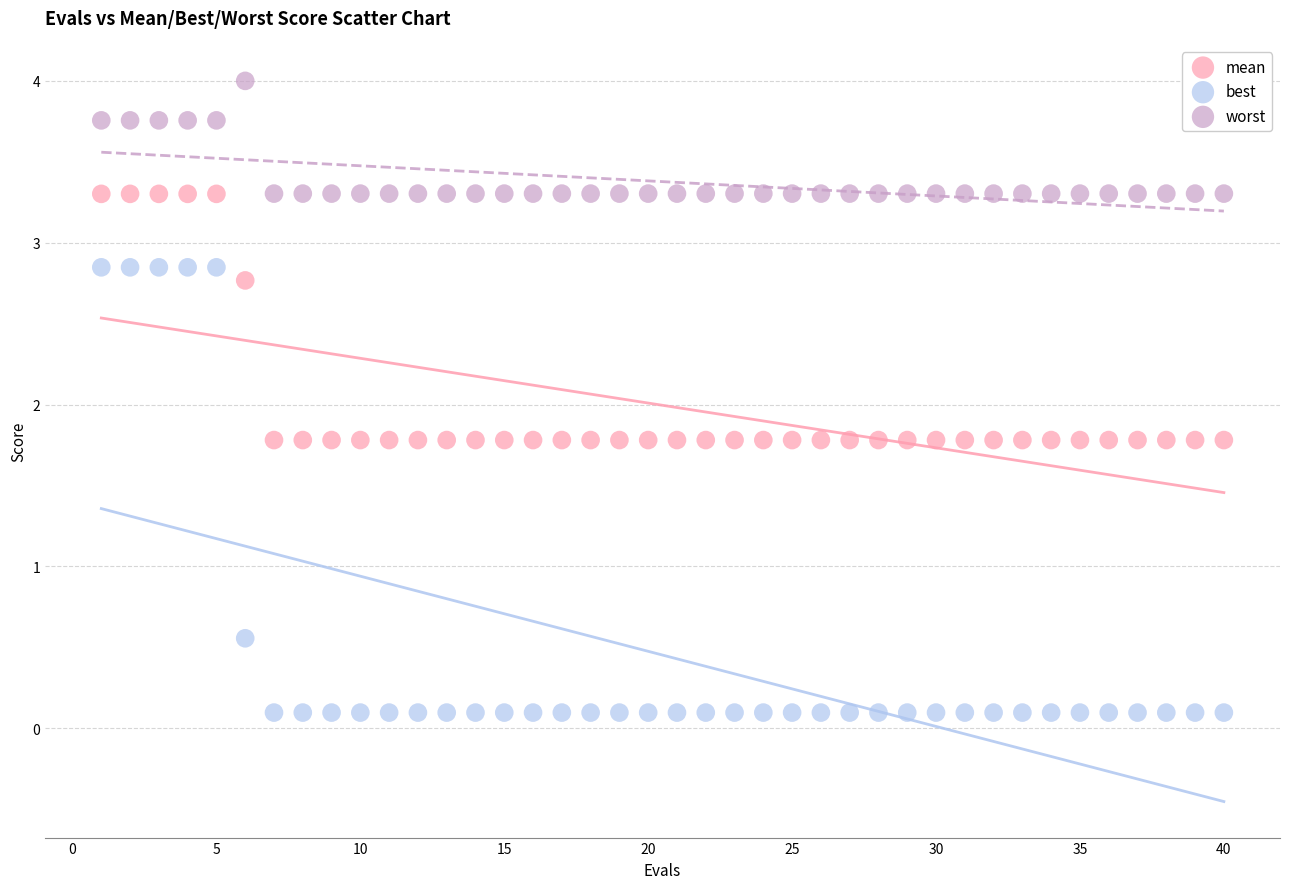

Which series has the widest spread of Y values?

best